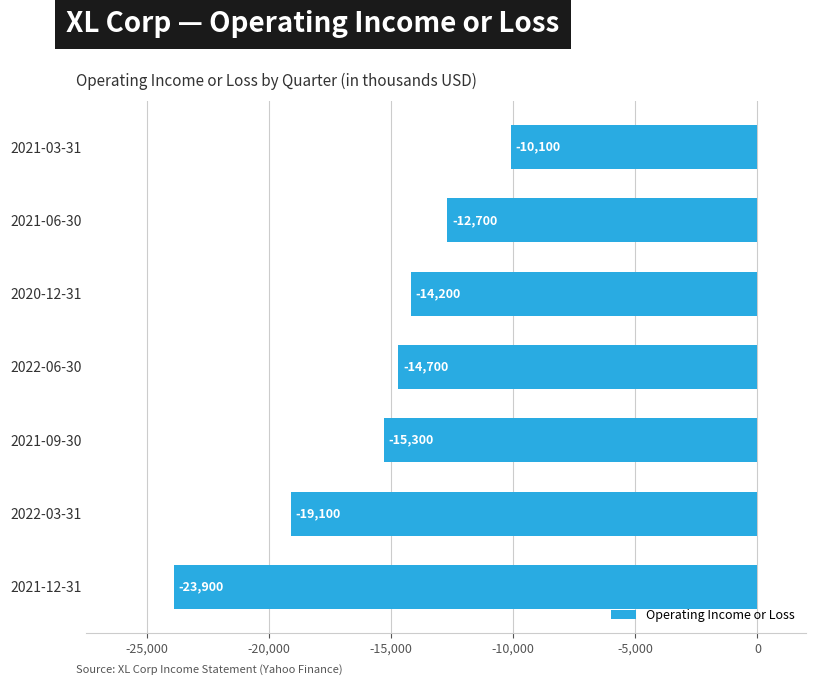

How many bars are there in total?

7